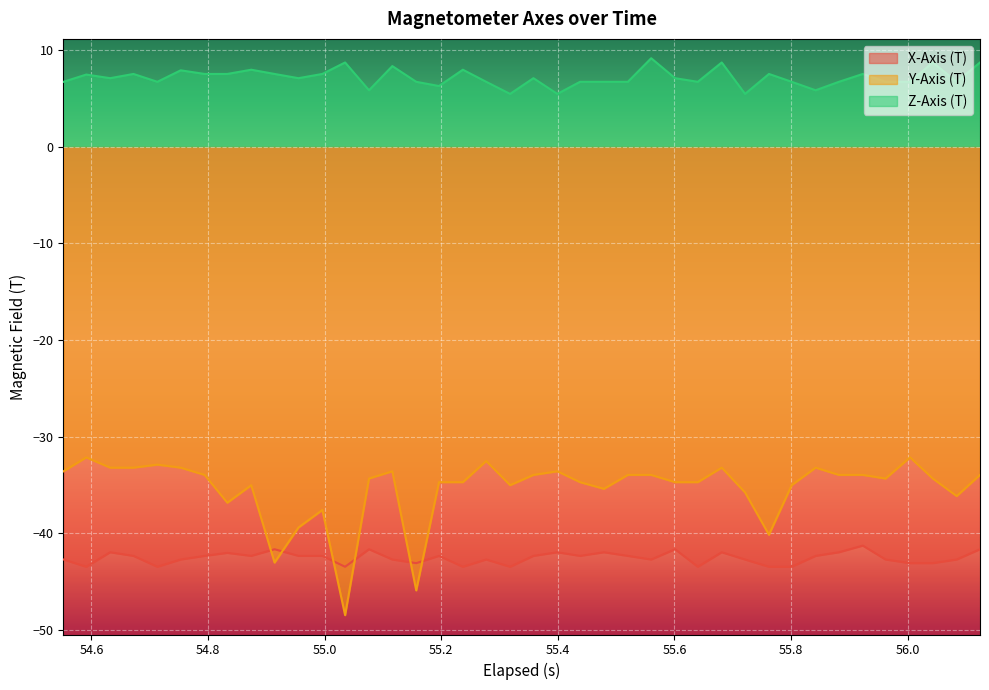

List the series in order of their peak value, lowest first.

X-Axis (T), Y-Axis (T), Z-Axis (T)